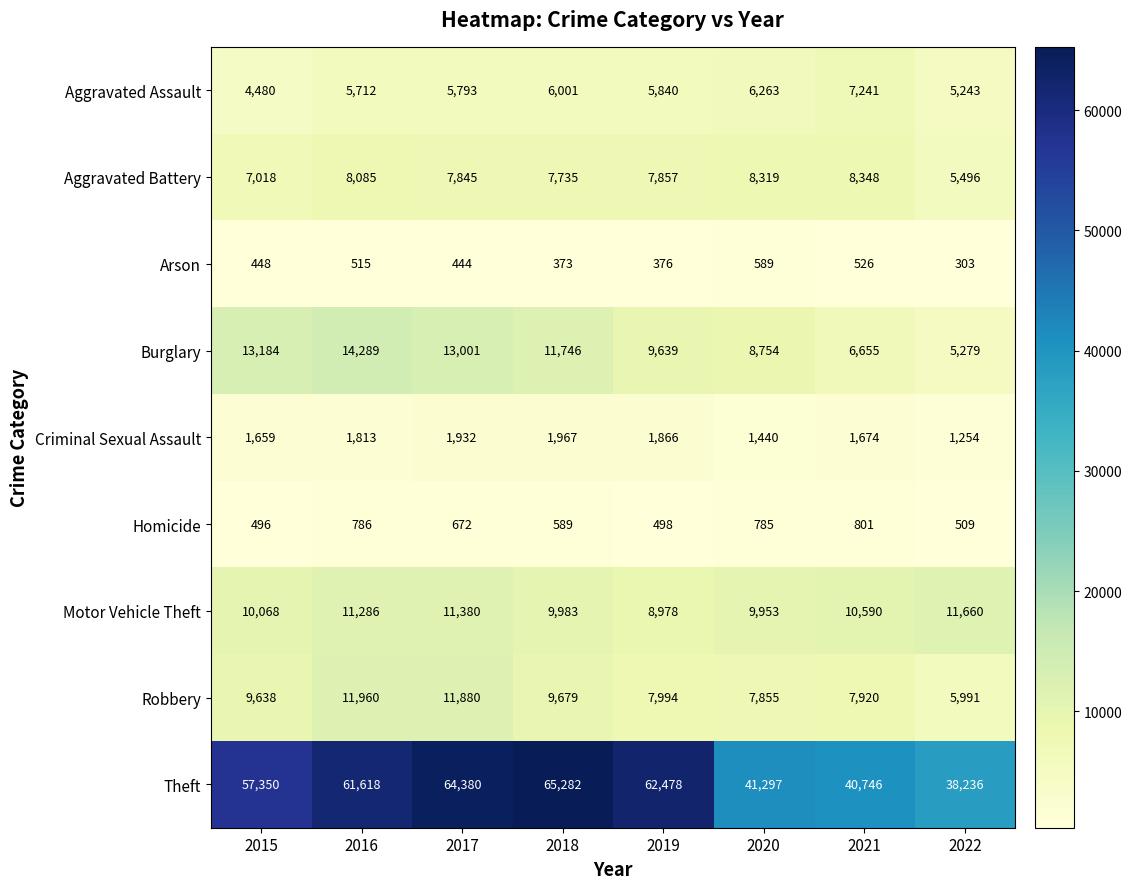

At 2022, list the series in order from smallest to largest.

Arson, Homicide, Criminal Sexual Assault, Aggravated Assault, Burglary, Aggravated Battery, Robbery, Motor Vehicle Theft, Theft